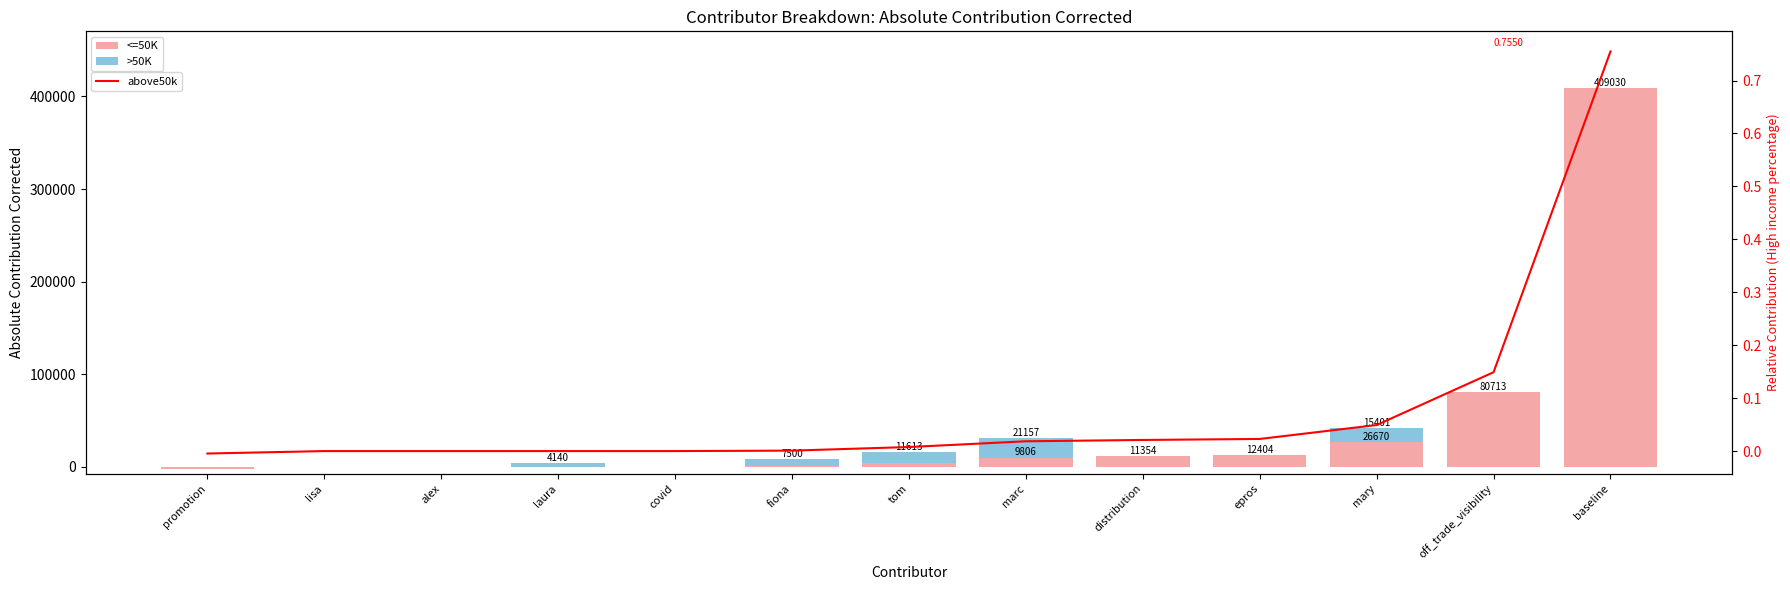

How many values in the above50k series are below 0?

1